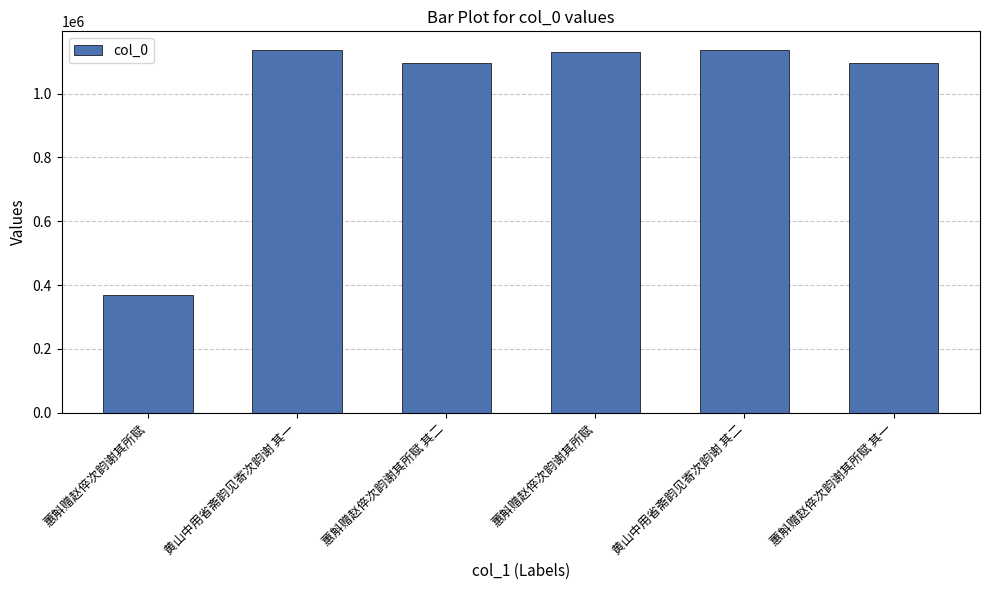

Where is the data nearest to the value 754036?

蕙斛赠赵倅次韵谢其所赋 其一